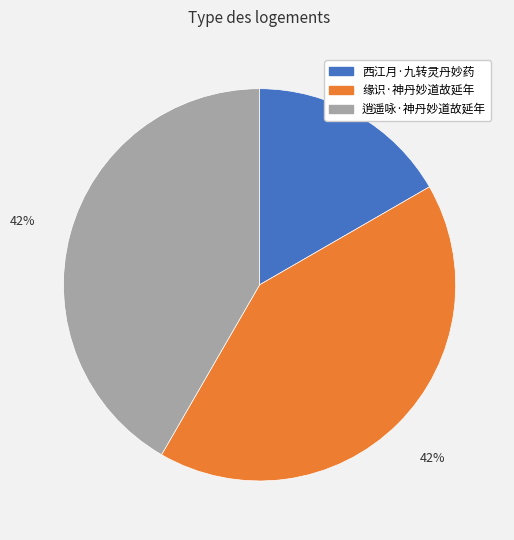

The 逍遥咏·神丹妙道故延年 slice represents 48% of the pie. True or false?

False